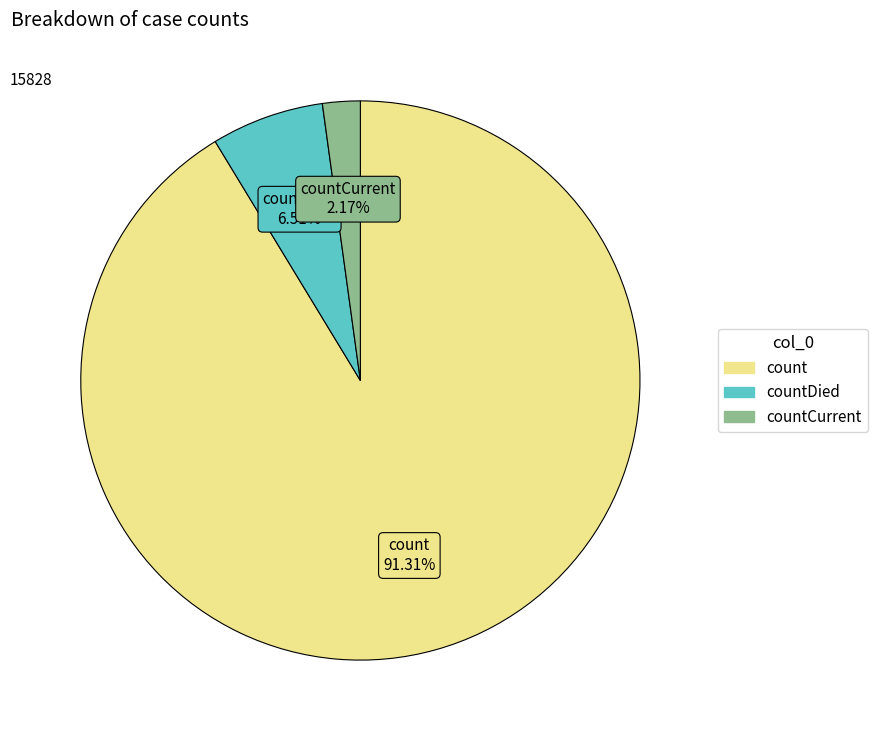

Is there a majority slice in this chart?

Yes